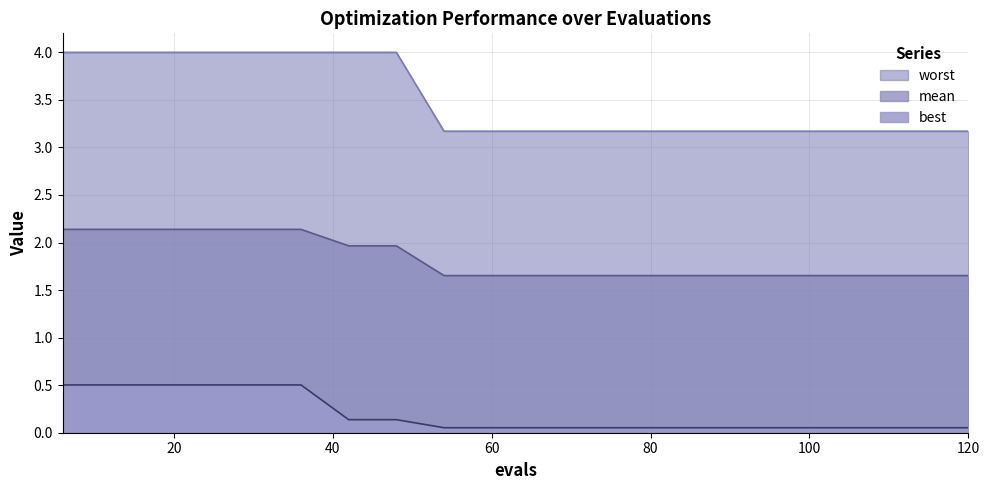

Count the number of data series in this chart.

3